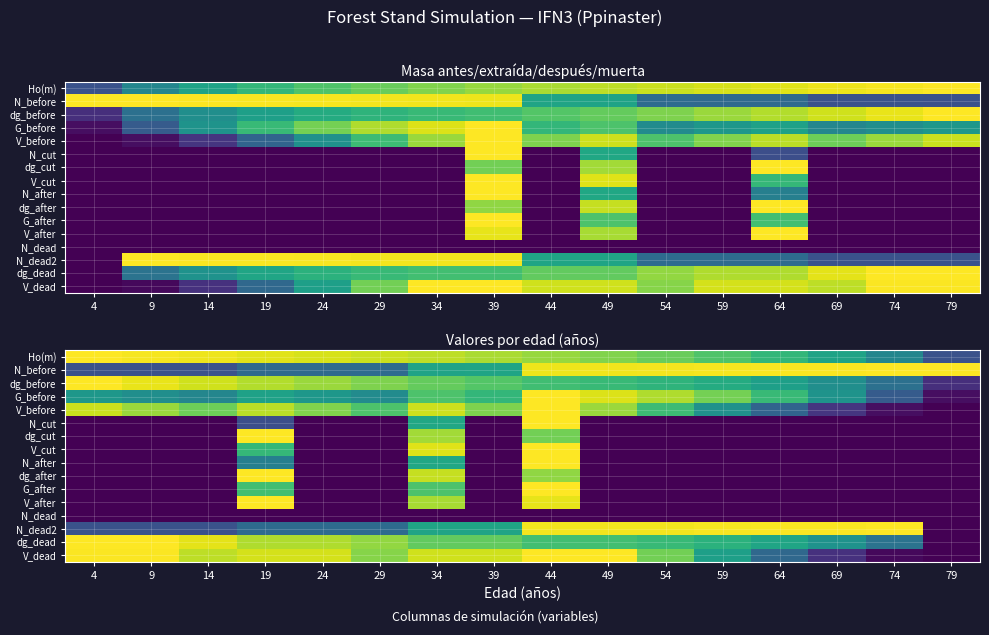

How many data points in N_after are above 0?

3